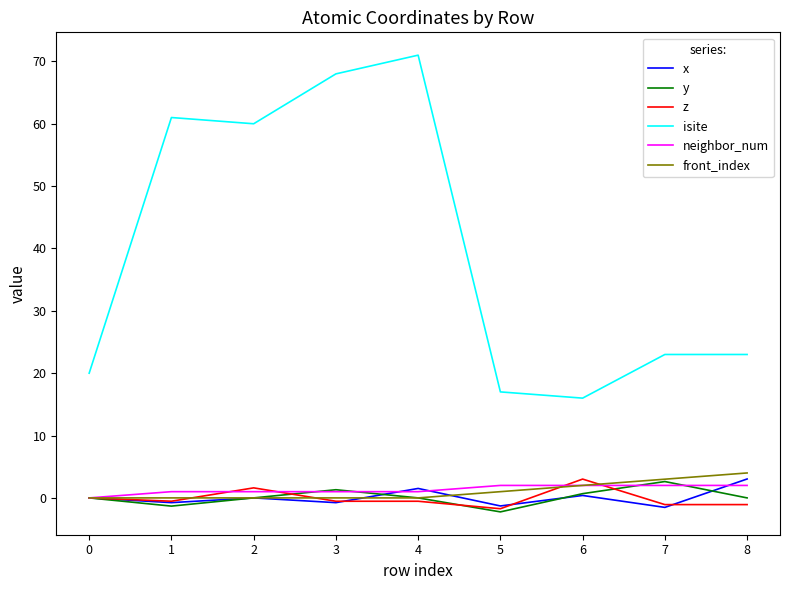

Which series has the largest range (max minus min)?

isite